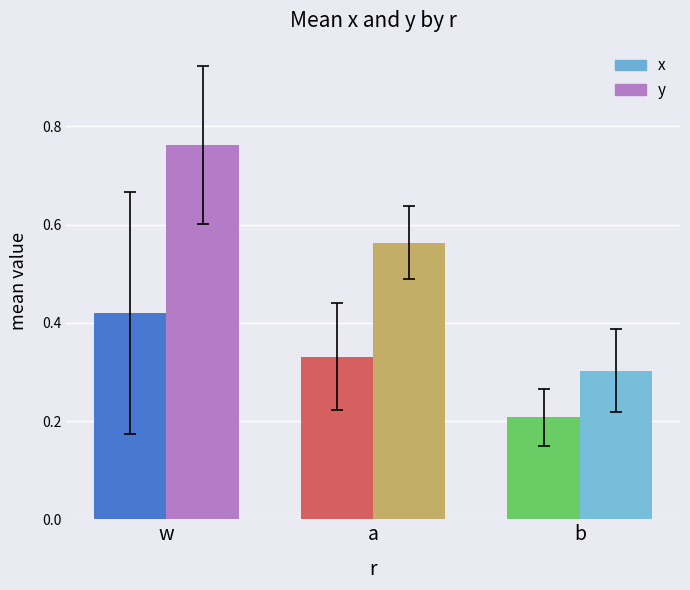

At which label is y closest to 0?

b